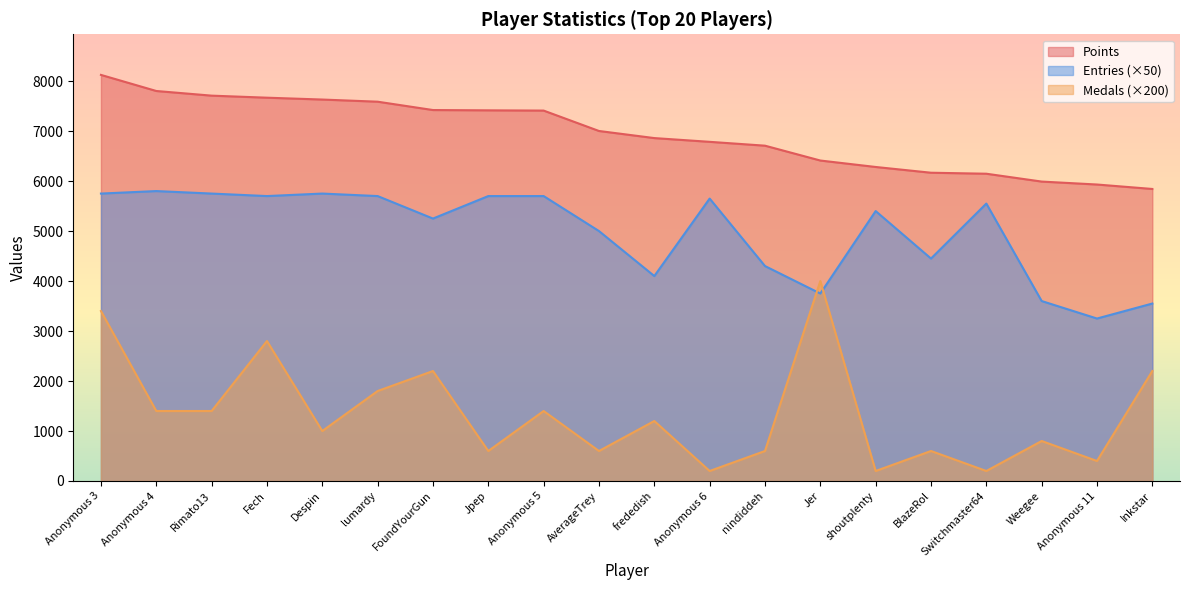

Reading right to left, transcribe all the data shown in this chart.

Points: 5842	5931	5990	6147	6167	6282	6411	6708	6785	6860	7002	7410	7415	7421	7588	7631	7668	7709	7802	8124
Medals: 2200	400	800	200	600	200	4000	600	200	1200	600	1400	600	2200	1800	1000	2800	1400	1400	3400
Entries: 3550	3250	3600	5550	4450	5400	3750	4300	5650	4100	5000	5700	5700	5250	5700	5750	5700	5750	5800	5750